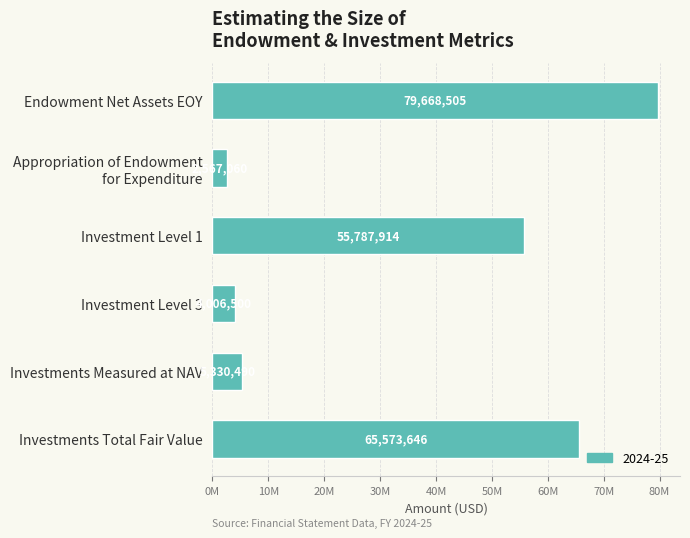

What is the change in value from Appropriation of Endowment
for Expenditure to Investment Level 1?

+53220854